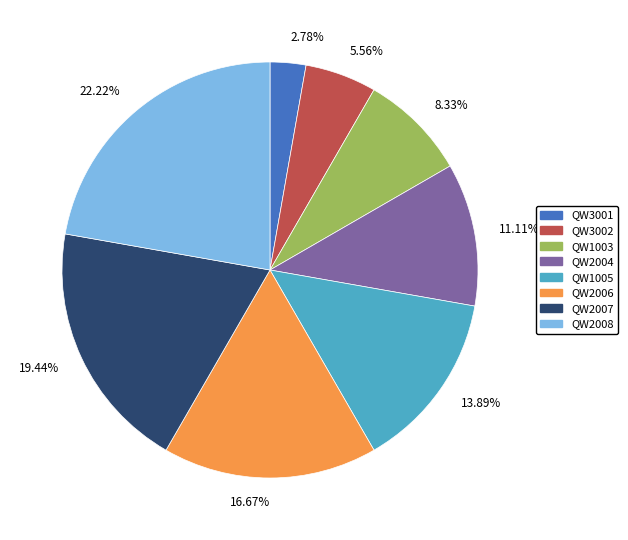

What is the ratio of the value at 19.44% to the value at 5.56%?

3.5